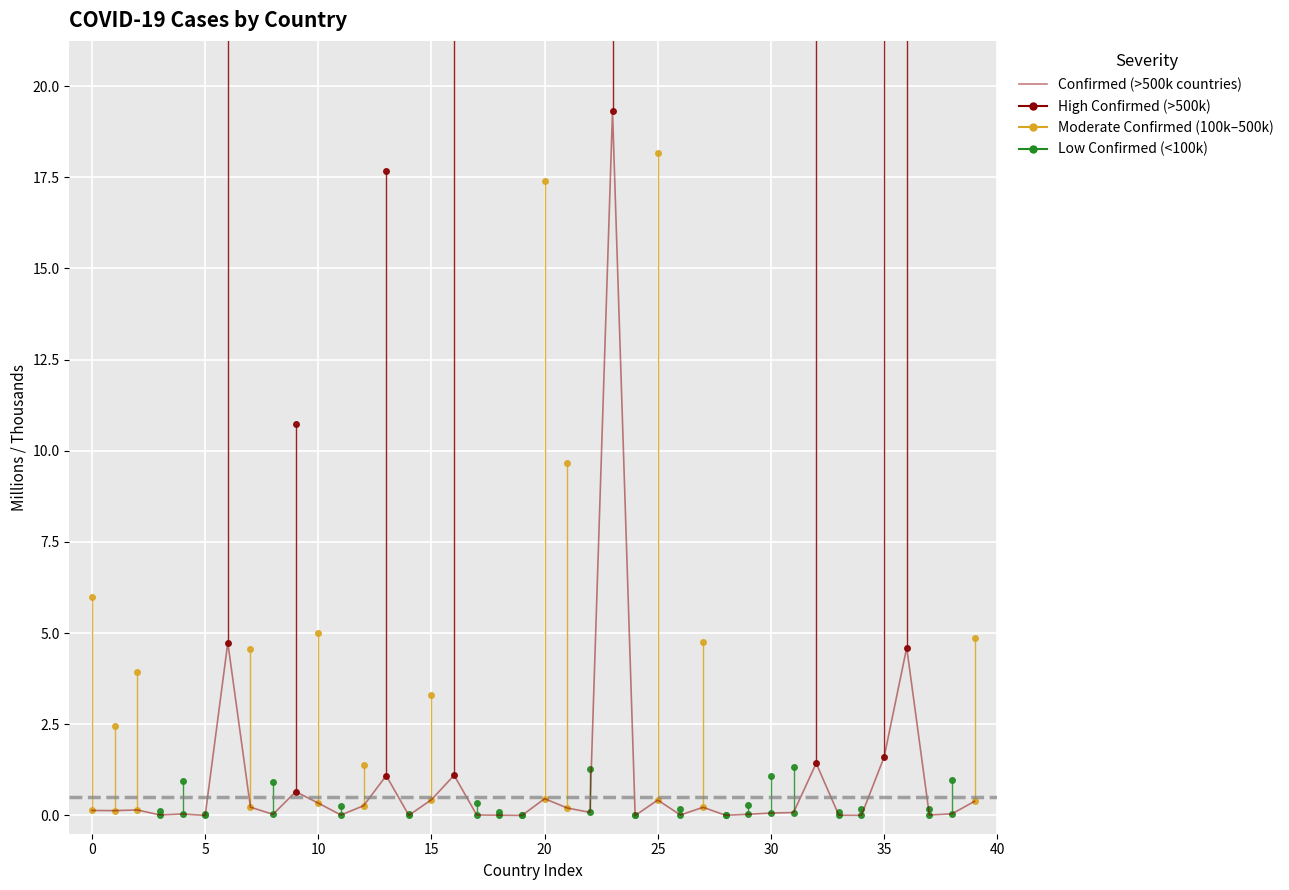

What is the difference between the maximum and minimum values?

19.3